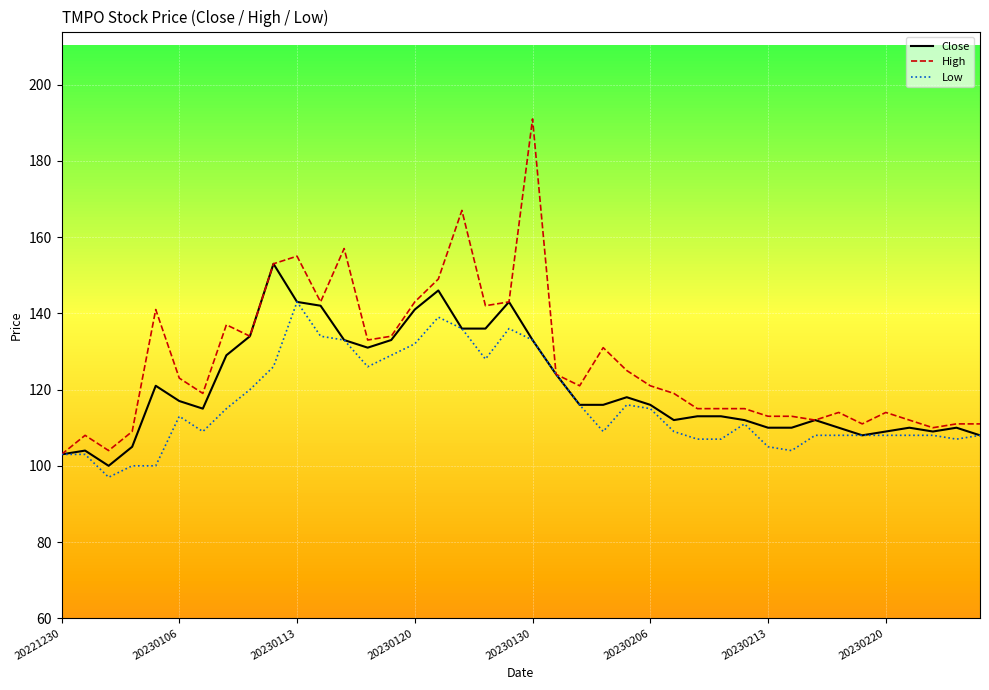

What is the maximum value for Low?

143